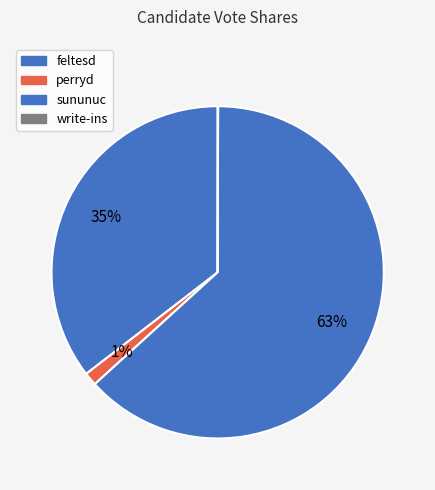

What percentage do perryd and sununuc together represent?

64.5%